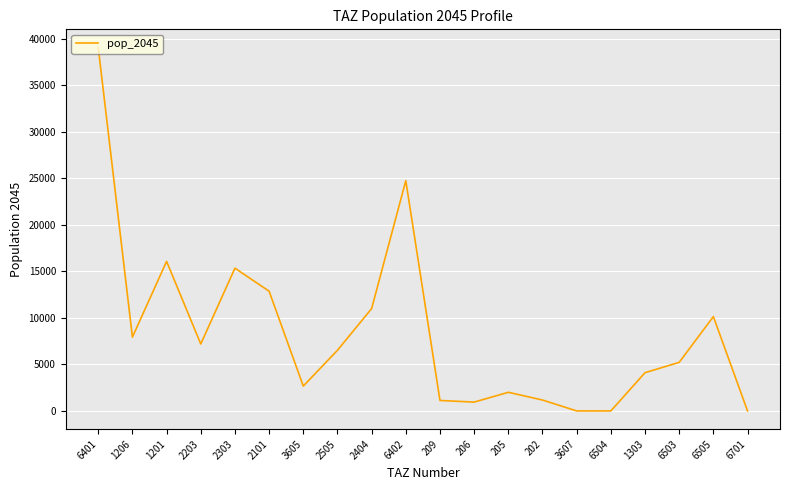

Where is the data nearest to the value 19520?

1201